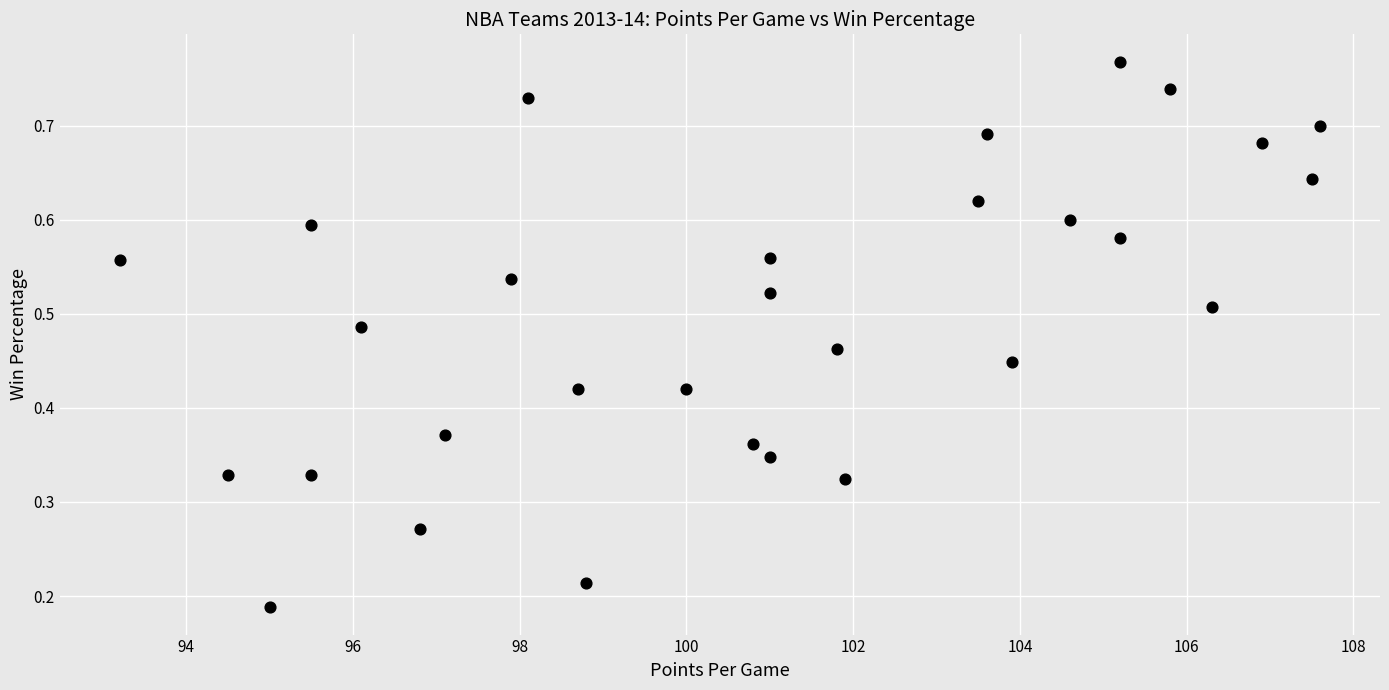

What is the range of X values (max minus min)?

14.4